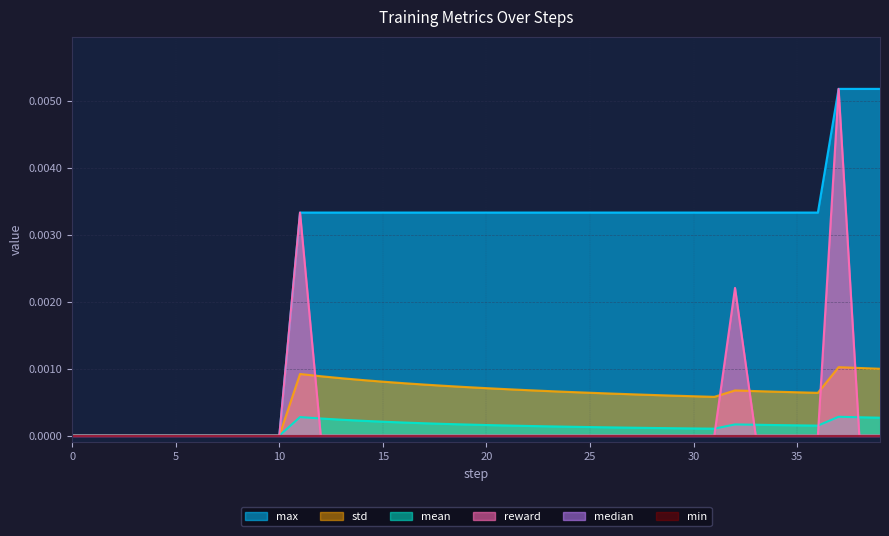

At how many categories does at least one series exceed 0?

29